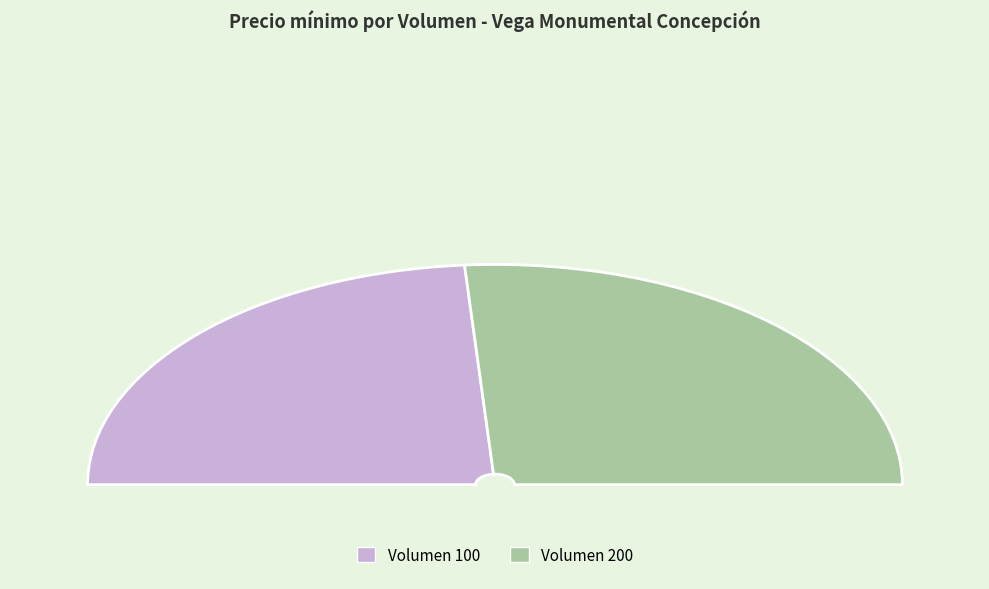

To the nearest percent, what is the average slice percentage?

50%